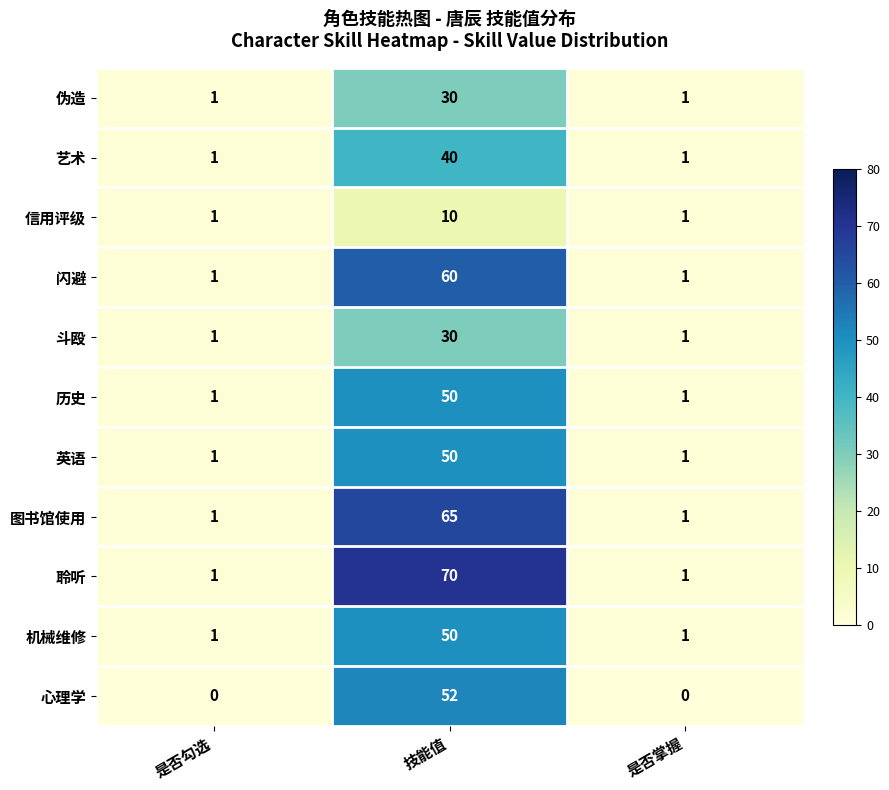

The value of 艺术 at 是否勾选 is 1. True or false?

True